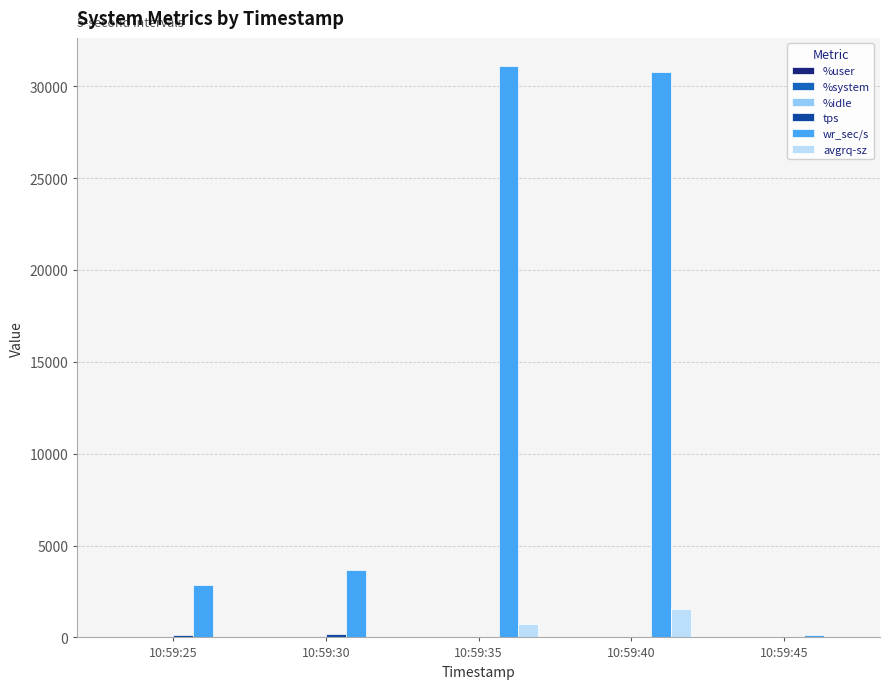

Which series changed the most between 10:59:25 and 10:59:45?

wr_sec/s